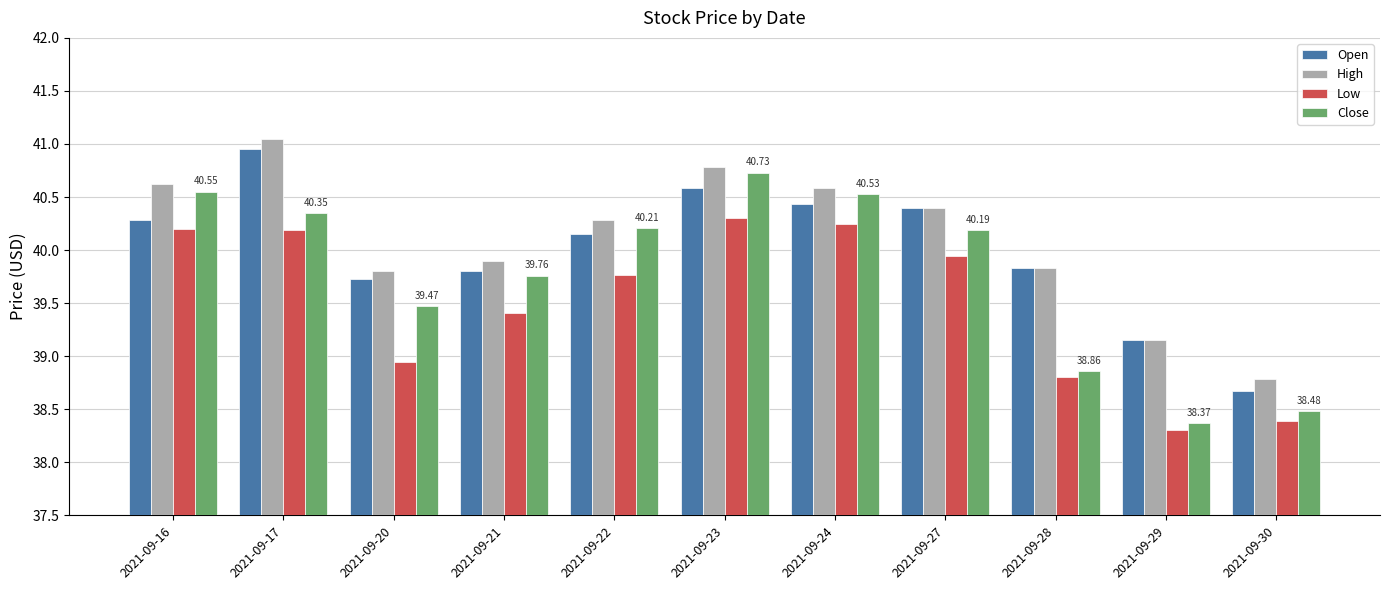

How many bars are there in each group?

4